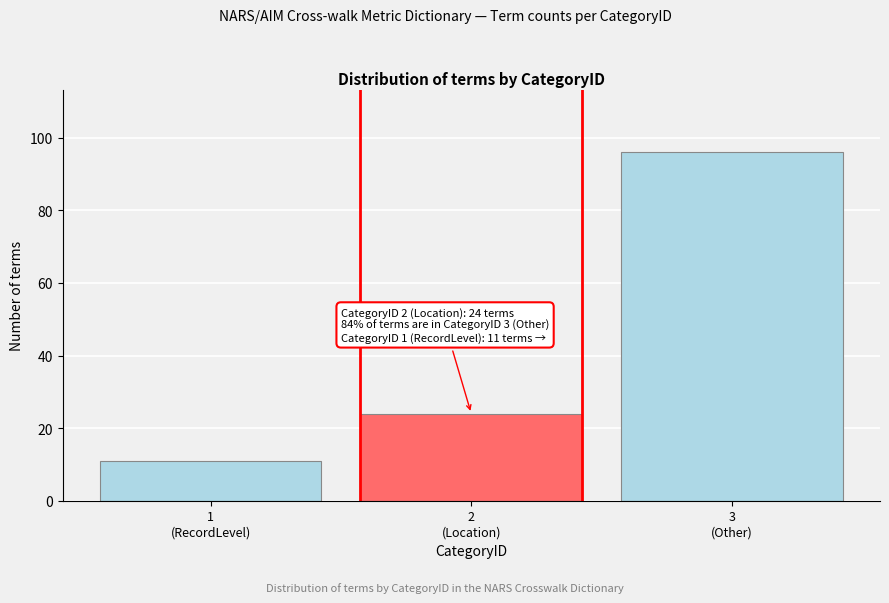

Reading left to right, what are all the values shown in this chart?

11	24	96